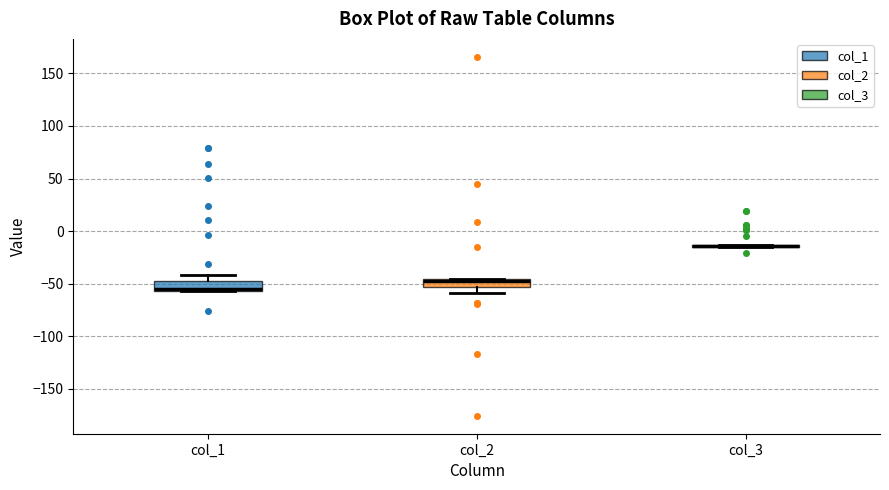

Reading left to right, transcribe this box plot: for each box, give where its median line is, the range the box spans, and where its two whiskers end, as read against the y-axis. The values are not printed on the chart, so give them approximately, as read against the axis.

col_1: median -55 (just above the box's lower edge), box -55 to -45, whiskers -55 to -40
col_2: median -50, box -55 to -45, whiskers -60 to -45
col_3: box collapsed to a line at -15, whiskers -15 to -15